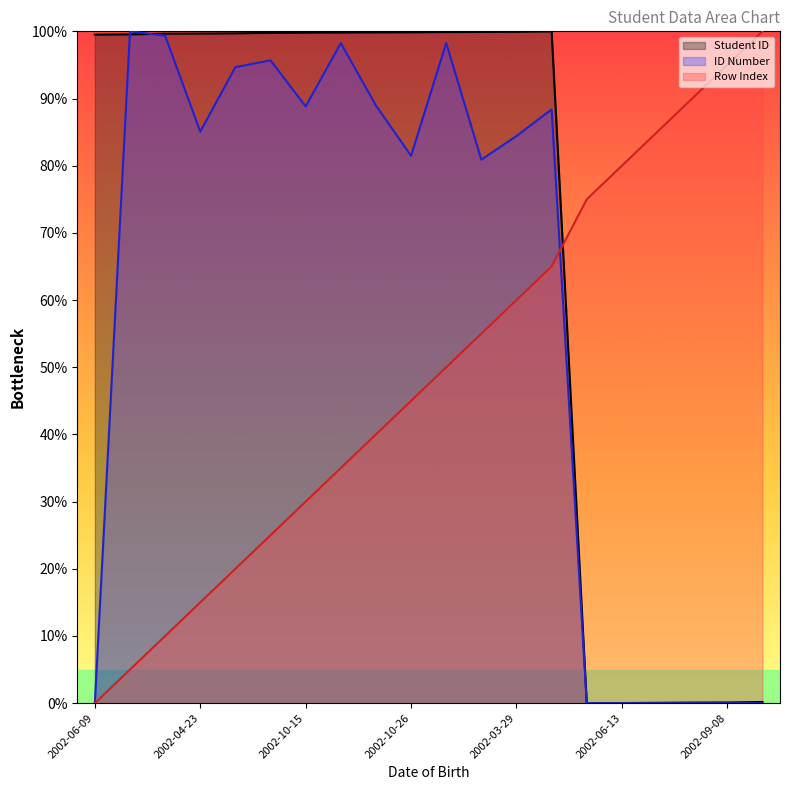

Where does the ID Number series first go above 85?

2002-05-18